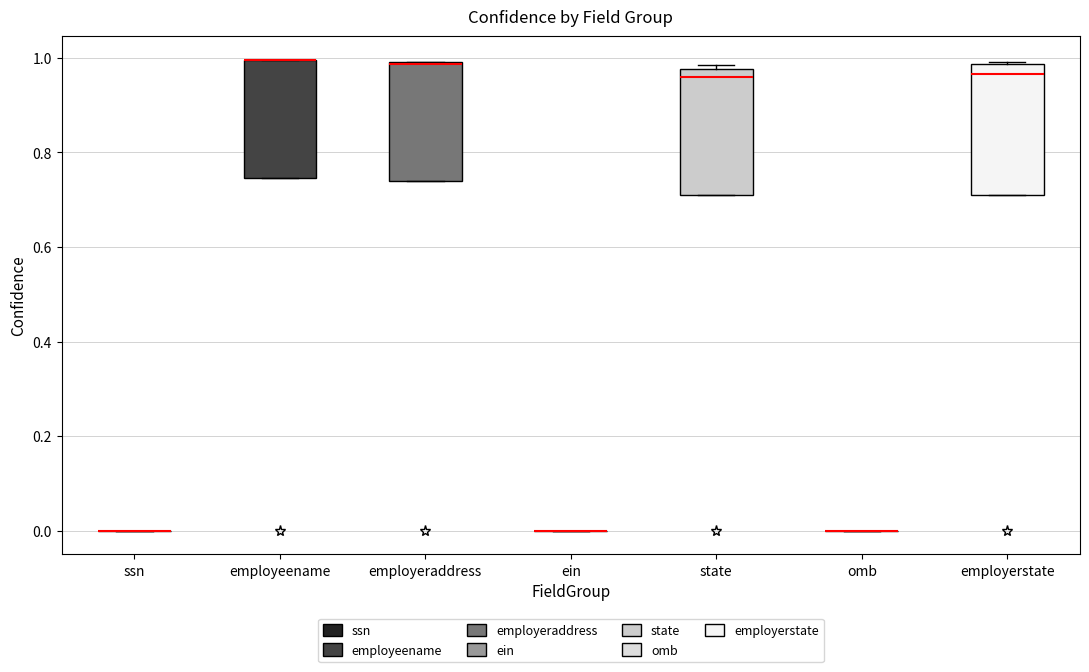

Reading left to right, transcribe this box plot: for each box, give where its median line is, the range the box spans, and where its two whiskers end, as read against the y-axis. The values are not printed on the chart, so give them approximately, as read against the axis.

ssn: box collapsed to a line at 0.00, whiskers 0.00 to 0.00
employeename: median 1.00 (drawn on the box's upper edge), box 0.74 to 1.00, whiskers 0.74 to 1.00
employeraddress: median 0.98 (drawn on the box's upper edge), box 0.74 to 1.00, whiskers 0.74 to 1.00
ein: box collapsed to a line at 0.00, whiskers 0.00 to 0.00
state: median 0.96, box 0.70 to 0.98, whiskers 0.70 to 0.98 (just above the box's upper edge)
omb: box collapsed to a line at 0.00, whiskers 0.00 to 0.00
employerstate: median 0.96, box 0.70 to 0.98, whiskers 0.70 to 1.00